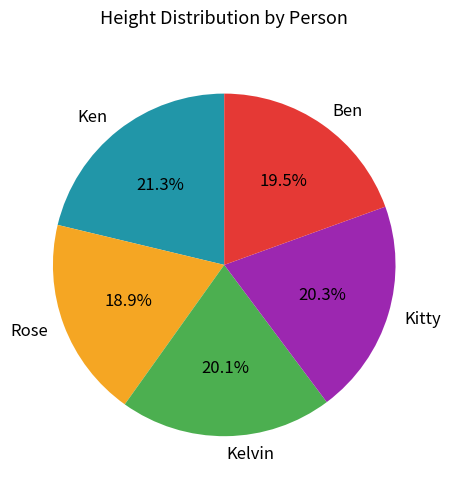

True or false: Kitty accounts for 20% of the total.

True